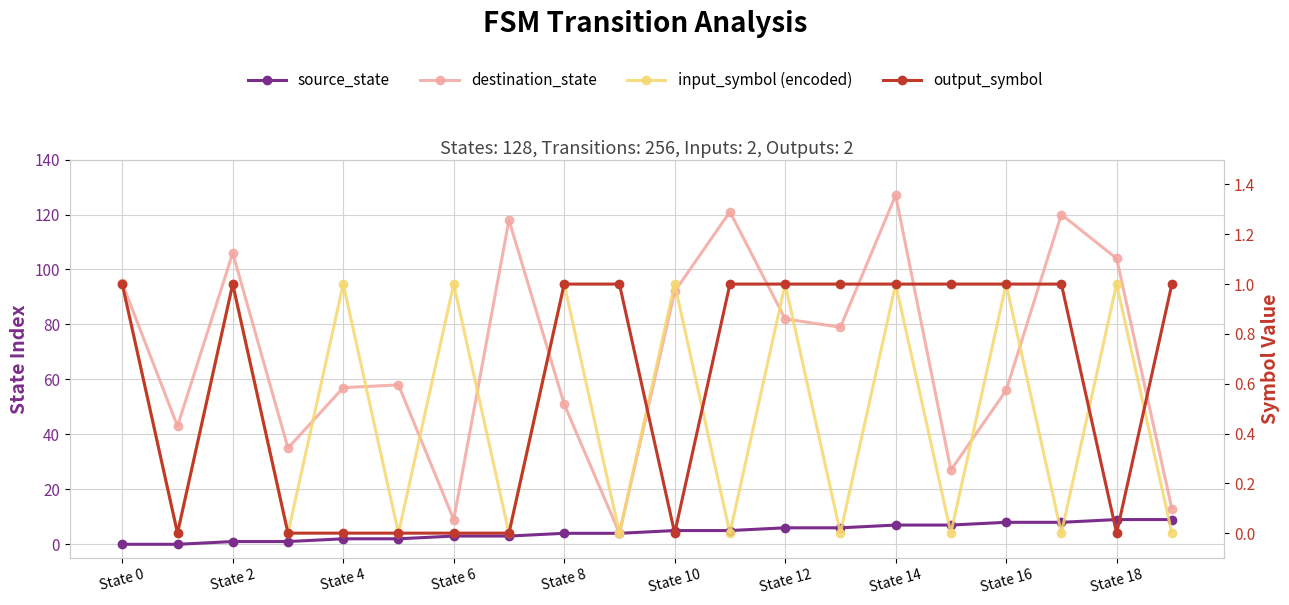

Where does the source_state series first go above 5?

State 12